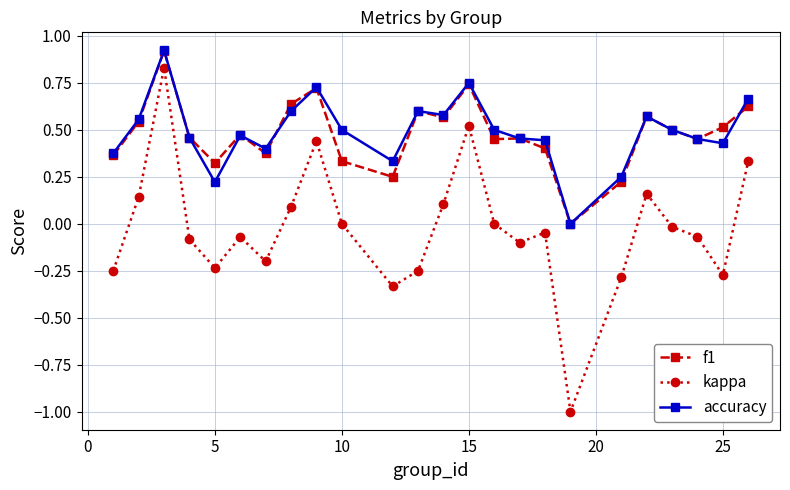

Does the chart display data point markers on the line(s)?

Yes